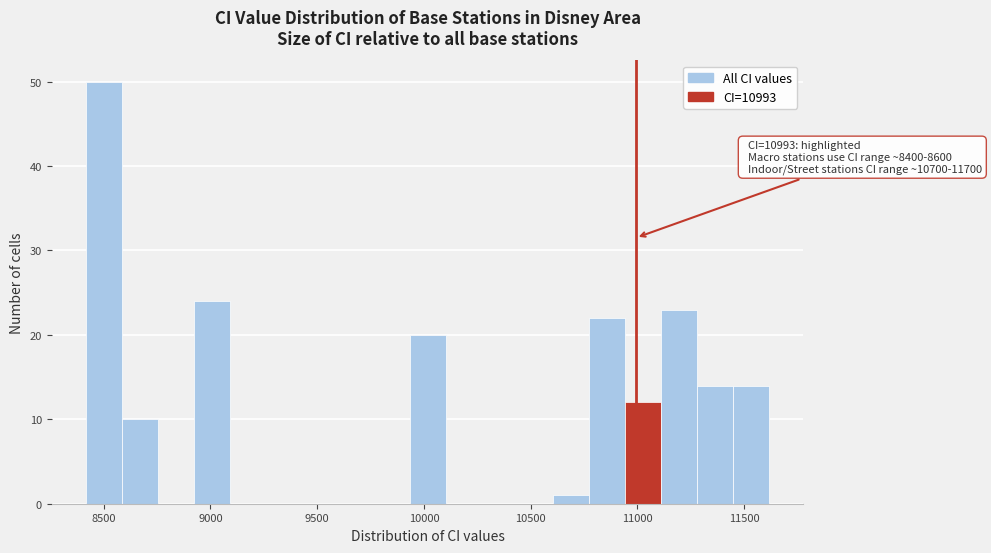

Around what value on the x-axis is the tallest bar? Give the approximate position of its centre, as read against the axis.

8500